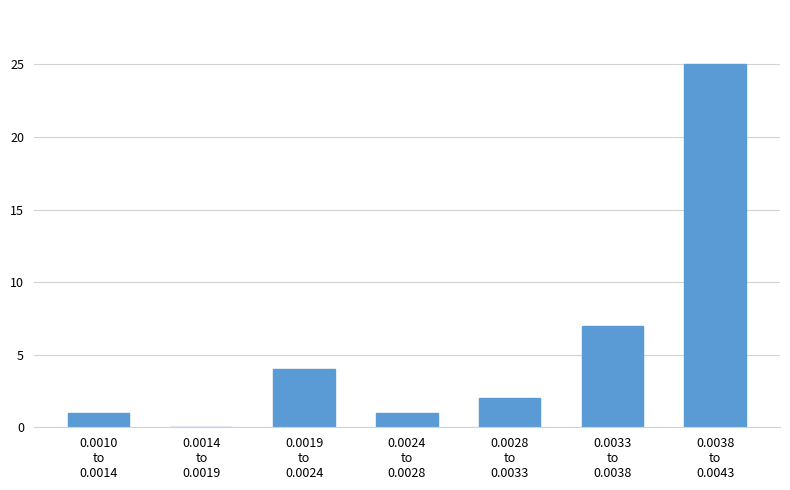

What is the greatest value displayed?

25